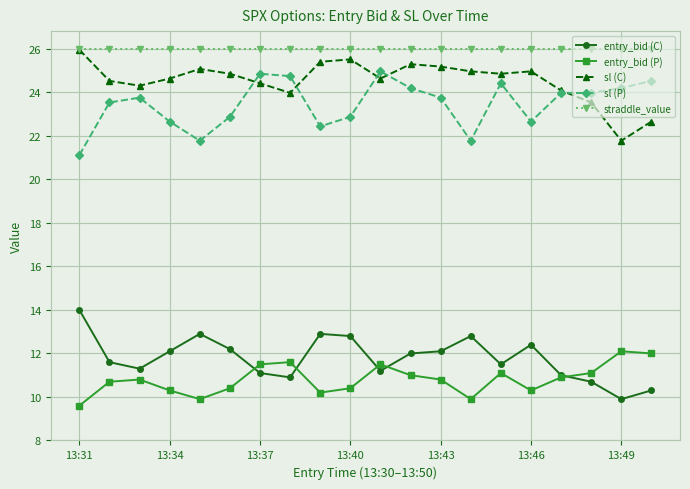

True or false: entry_bid (C) and sl (C) intersect in this chart.

False